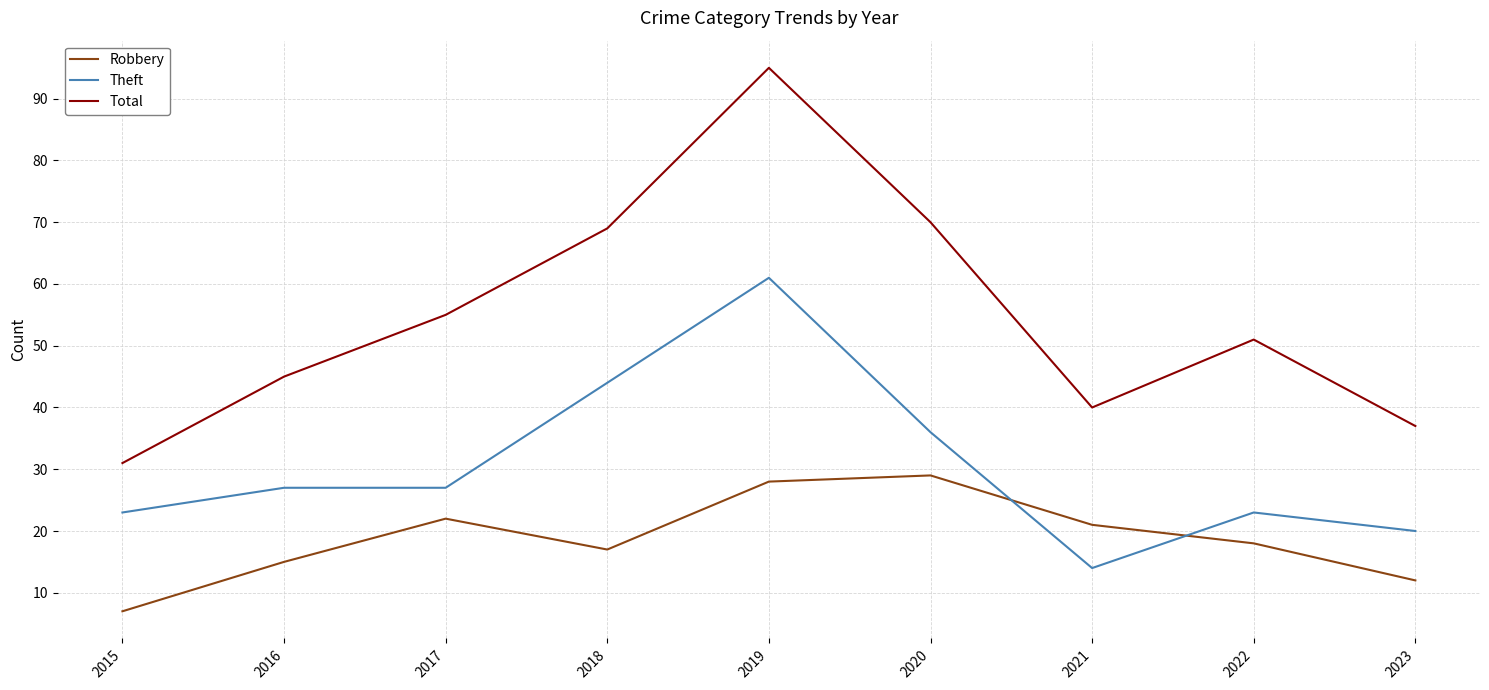

Rank the categories by Total value from highest to lowest.

2019, 2020, 2018, 2017, 2022, 2016, 2021, 2023, 2015